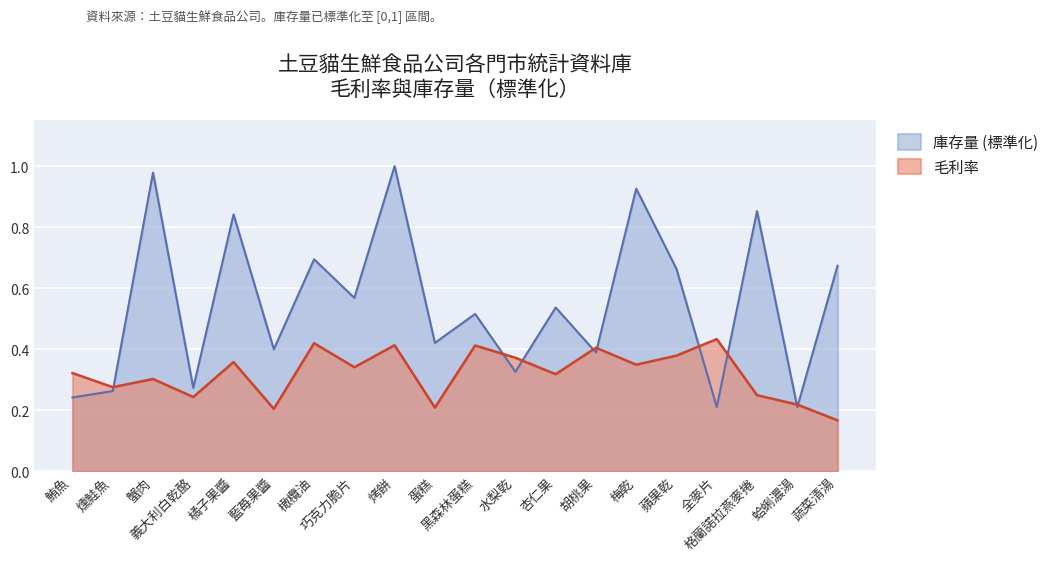

How many intersections are there between 毛利率 and 庫存量?

9